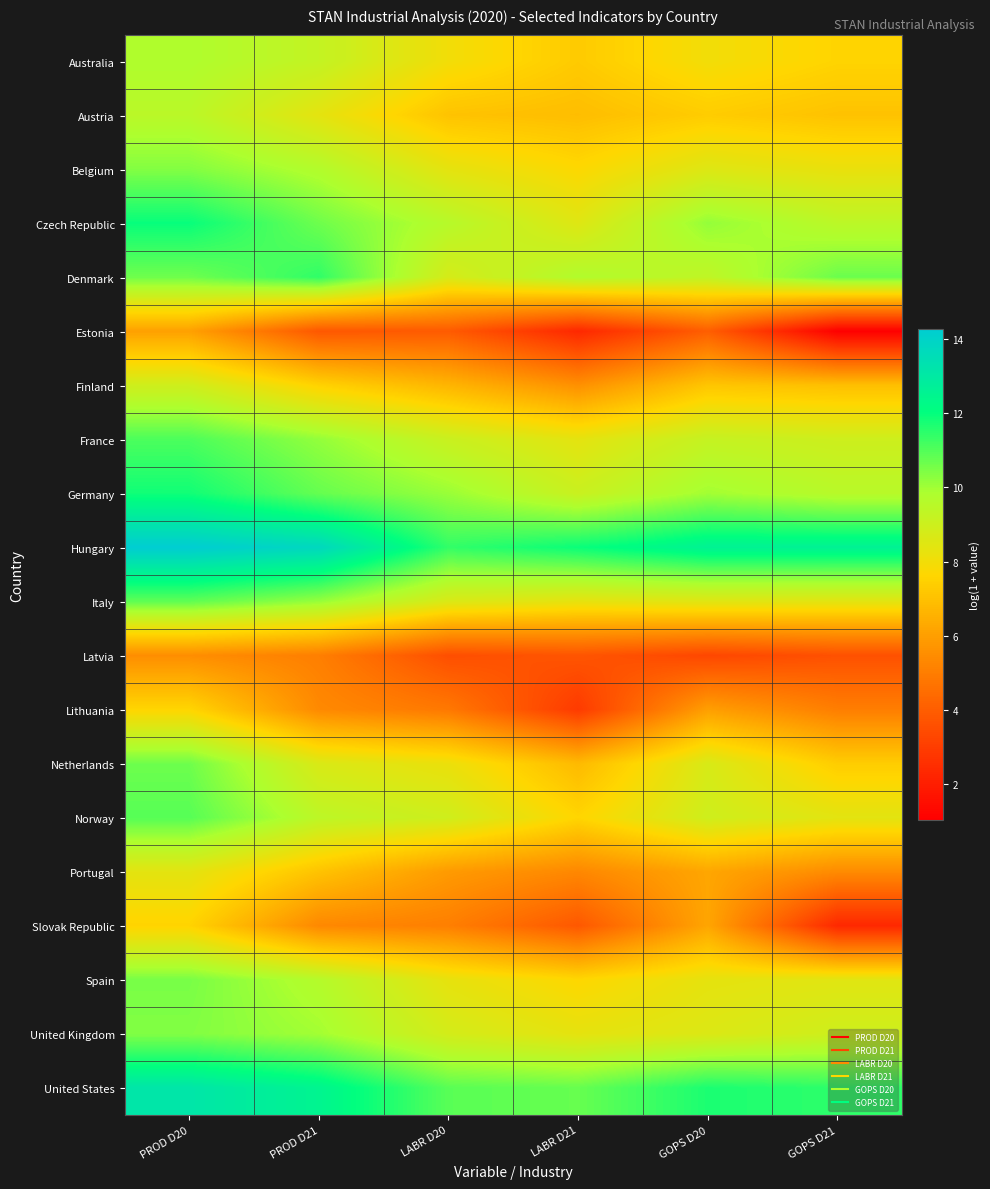

Reading left to right, list all the values displayed in this chart.

Australia: PROD D20=9.8	PROD D21=9.3	LABR D20=8.0	LABR D21=7.3	GOPS D20=8.0	GOPS D21=7.6
Austria: PROD D20=9.5	PROD D21=8.4	LABR D20=7.1	LABR D21=6.9	GOPS D20=7.3	GOPS D21=7.0
Belgium: PROD D20=10.4	PROD D21=9.7	LABR D20=8.3	LABR D21=7.7	GOPS D20=8.5	GOPS D21=8.2
Czech Republic: PROD D20=12.0	PROD D21=10.6	LABR D20=9.6	LABR D21=8.5	GOPS D20=10.2	GOPS D21=9.5
Denmark: PROD D20=10.6	PROD D21=11.4	LABR D20=8.8	LABR D21=9.7	GOPS D20=9.4	GOPS D21=10.7
Estonia: PROD D20=6.1	PROD D21=3.8	LABR D20=3.9	LABR D21=2.3	GOPS D20=4.0	GOPS D21=1.0
Finland: PROD D20=8.9	PROD D21=7.5	LABR D20=6.7	LABR D21=5.6	GOPS D20=7.1	GOPS D21=7.0
France: PROD D20=11.1	PROD D21=10.2	LABR D20=9.1	LABR D21=8.3	GOPS D20=9.2	GOPS D21=9.0
Germany: PROD D20=11.8	PROD D21=10.7	LABR D20=10.1	LABR D21=9.1	GOPS D20=10.0	GOPS D21=9.5
Hungary: PROD D20=14.3	PROD D21=13.8	LABR D20=11.4	LABR D21=11.9	GOPS D20=12.6	GOPS D21=12.6
Italy: PROD D20=10.8	PROD D21=10.1	LABR D20=8.7	LABR D21=8.3	GOPS D20=8.5	GOPS D21=8.4
Latvia: PROD D20=5.5	PROD D21=5.1	LABR D20=3.5	LABR D21=3.7	GOPS D20=3.3	GOPS D21=3.6
Lithuania: PROD D20=7.6	PROD D21=5.4	LABR D20=4.8	LABR D21=2.9	GOPS D20=6.0	GOPS D21=5.0
Netherlands: PROD D20=10.6	PROD D21=8.7	LABR D20=8.2	LABR D21=6.8	GOPS D20=8.7	GOPS D21=7.3
Norway: PROD D20=10.9	PROD D21=9.4	LABR D20=8.9	LABR D21=7.6	GOPS D20=9.0	GOPS D21=8.4
Portugal: PROD D20=8.4	PROD D21=7.1	LABR D20=5.9	LABR D21=5.3	GOPS D20=6.2	GOPS D21=5.4
Slovak Republic: PROD D20=7.6	PROD D21=5.3	LABR D20=5.1	LABR D21=3.8	GOPS D20=6.2	GOPS D21=2.3
Spain: PROD D20=10.5	PROD D21=9.6	LABR D20=8.3	LABR D21=7.7	GOPS D20=8.3	GOPS D21=8.5
United Kingdom: PROD D20=10.4	PROD D21=10.0	LABR D20=8.8	LABR D21=8.3	GOPS D20=8.6	GOPS D21=9.0
United States: PROD D20=13.2	PROD D21=12.5	LABR D20=10.9	LABR D21=10.7	GOPS D20=11.7	GOPS D21=11.5